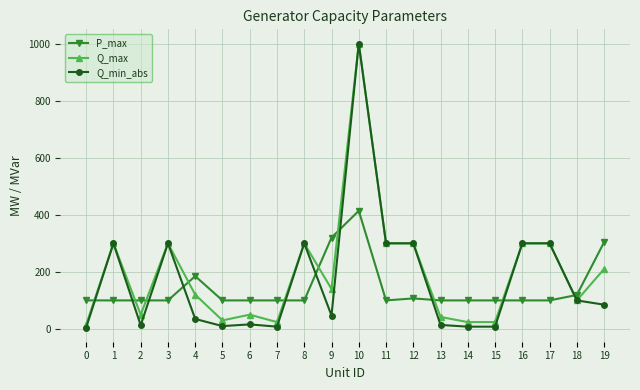

Is this an area chart (filled region under the line)?

No